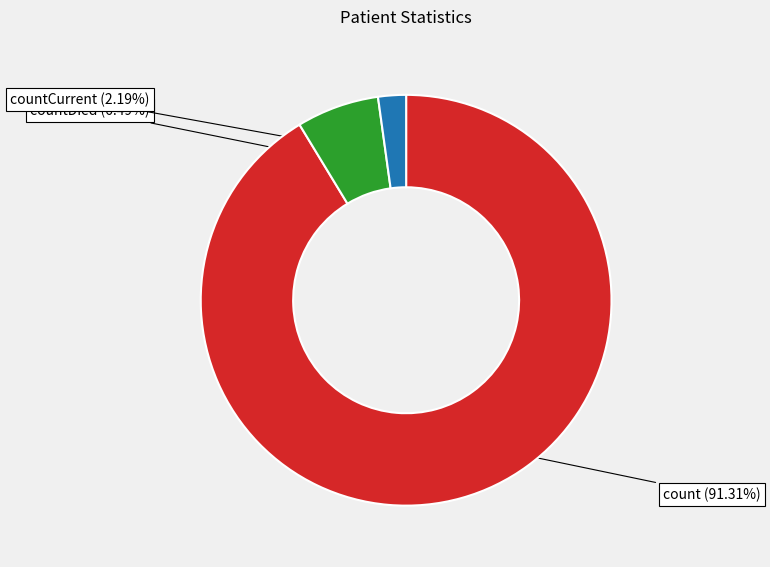

Count the number of slices in the pie.

3